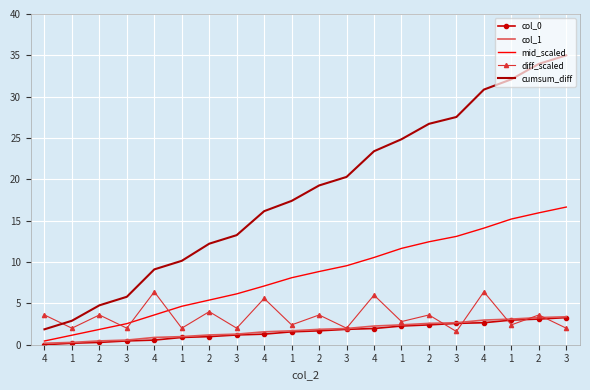

How many series are shown in this chart?

5